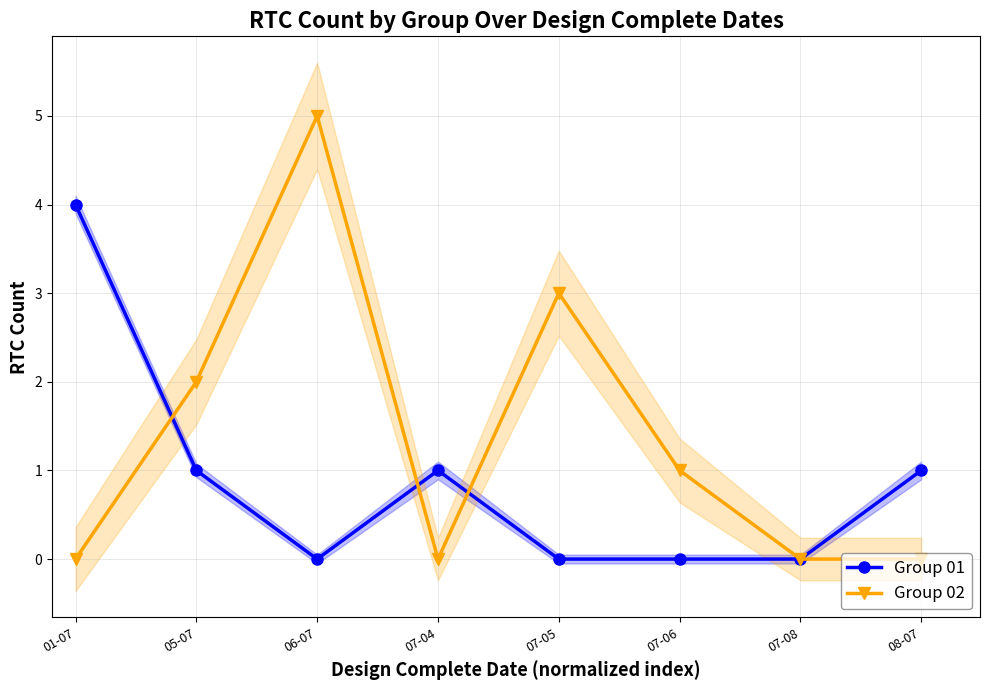

Is the value of Group 01 at 06-07 greater than the value of Group 02 at 07-04?

No